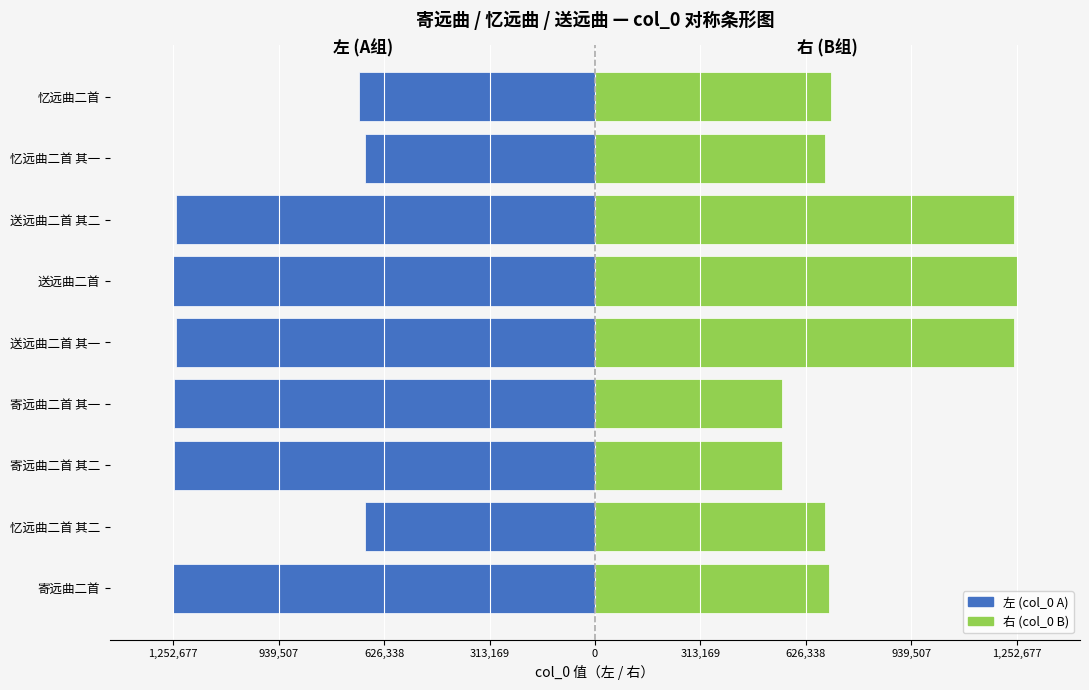

The 左 (col_0 A) series shows -658218 at 送远曲二首 其二. True or false?

False